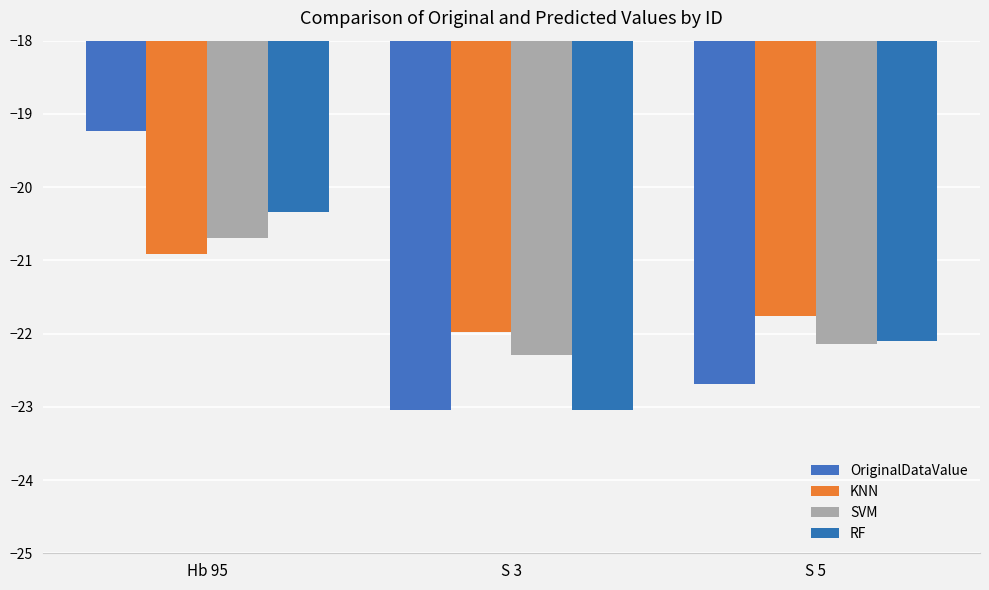

Between S 3 and S 5, which series saw the biggest shift?

RF